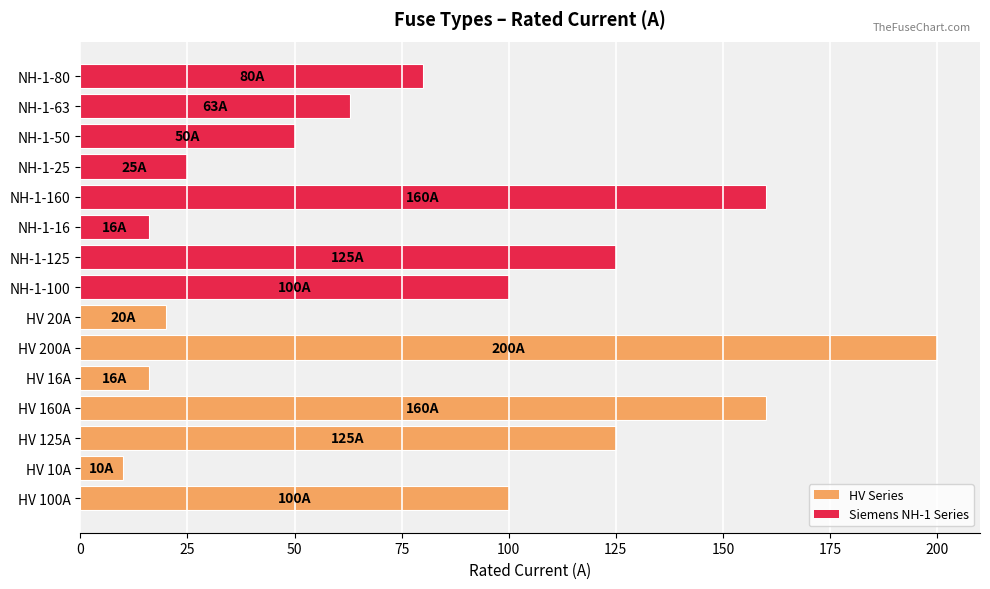

Reading bottom to top, what are all the values shown in this chart?

100	10	125	160	16	200	20	100	125	16	160	25	50	63	80